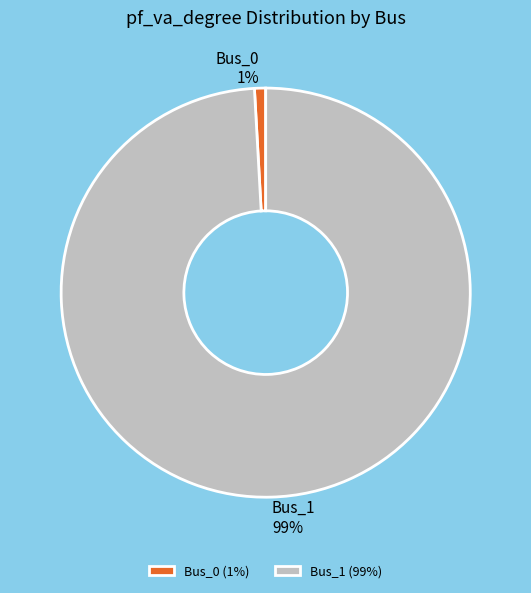

Do Bus_0 and Bus_1 together represent more than half of the pie?

Yes